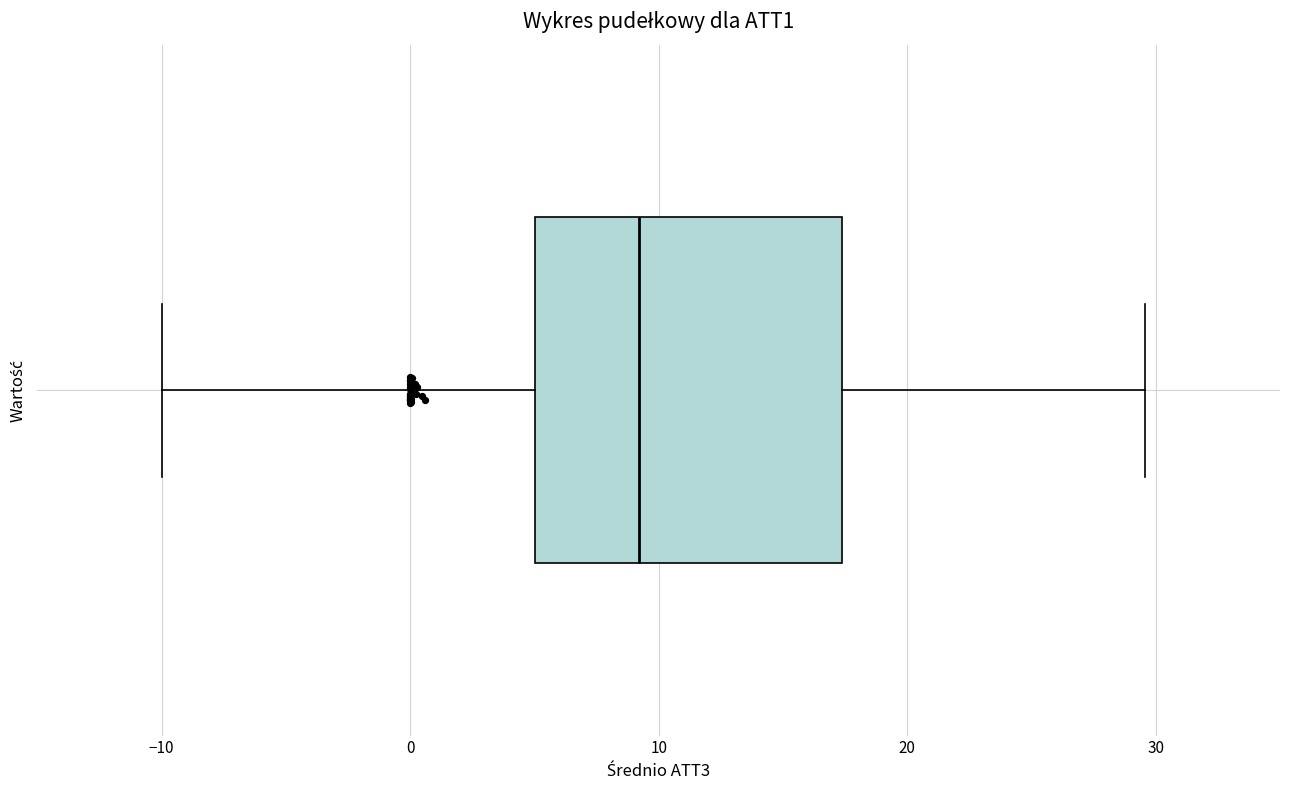

Where does the right whisker of the box end on the x-axis? The values are not printed on the chart, so give them approximately, as read against the axis.

30